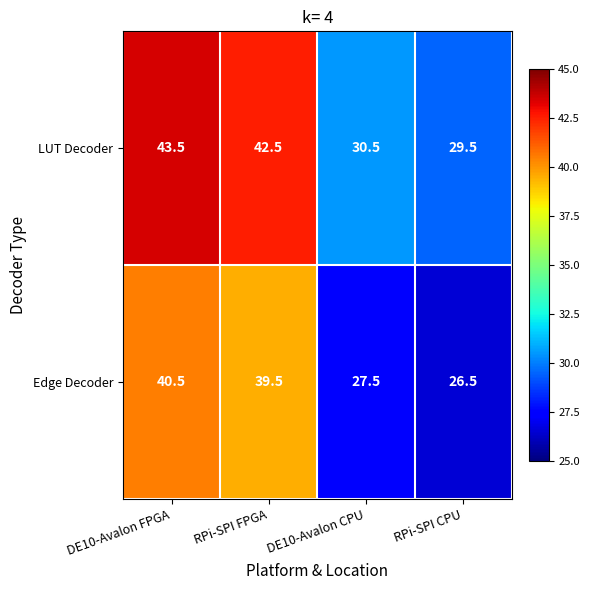

Which category has the lowest value across all series?

RPi-SPI CPU